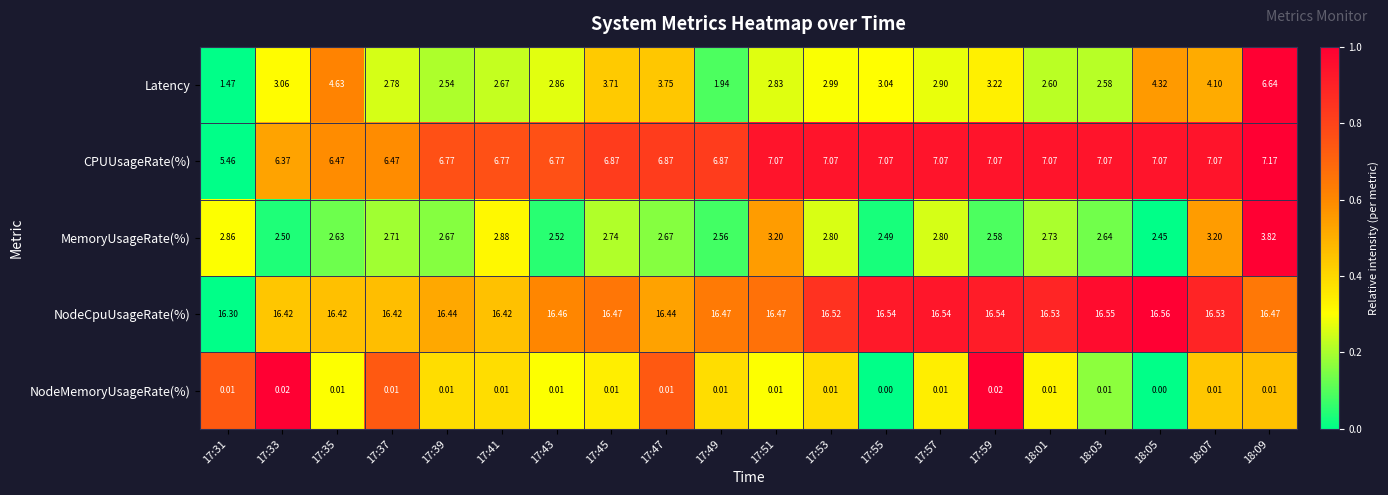

Rank the series by their maximum value, from highest to lowest.

NodeCpuUsageRate(%), CPUUsageRate(%), Latency, MemoryUsageRate(%), NodeMemoryUsageRate(%)